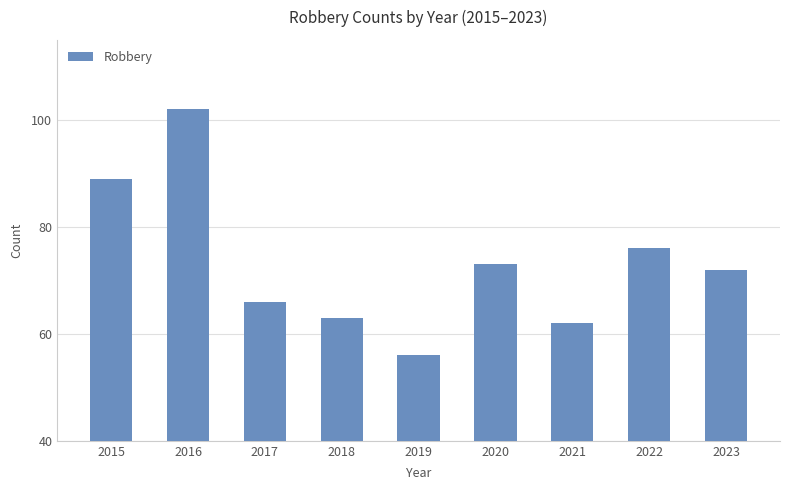

At which label does the data first exceed 72?

2015